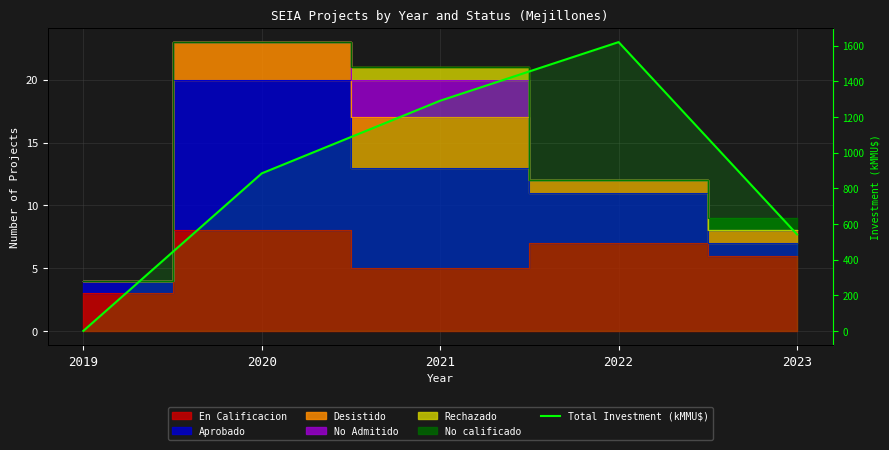

The chart shows a value of 512.5 at 2019. True or false?

False